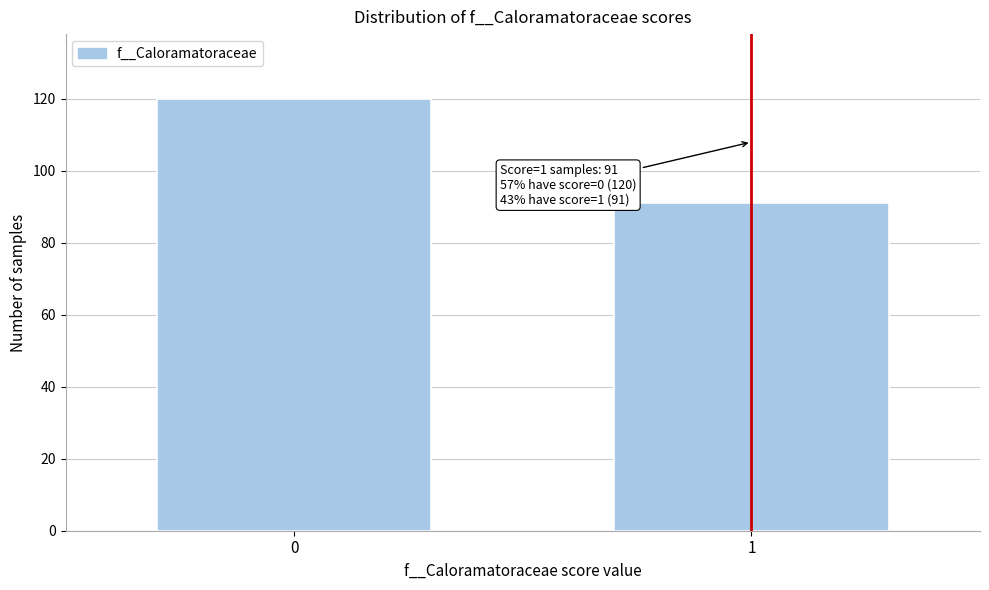

Reading right to left, list all the values displayed in this chart.

1=91	0=120